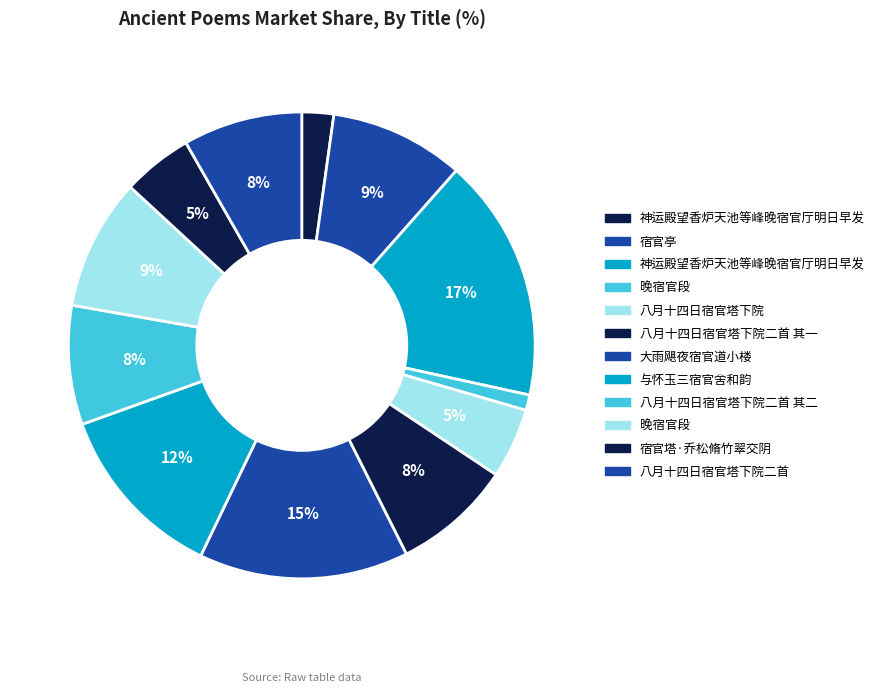

Count the number of slices in the pie.

12